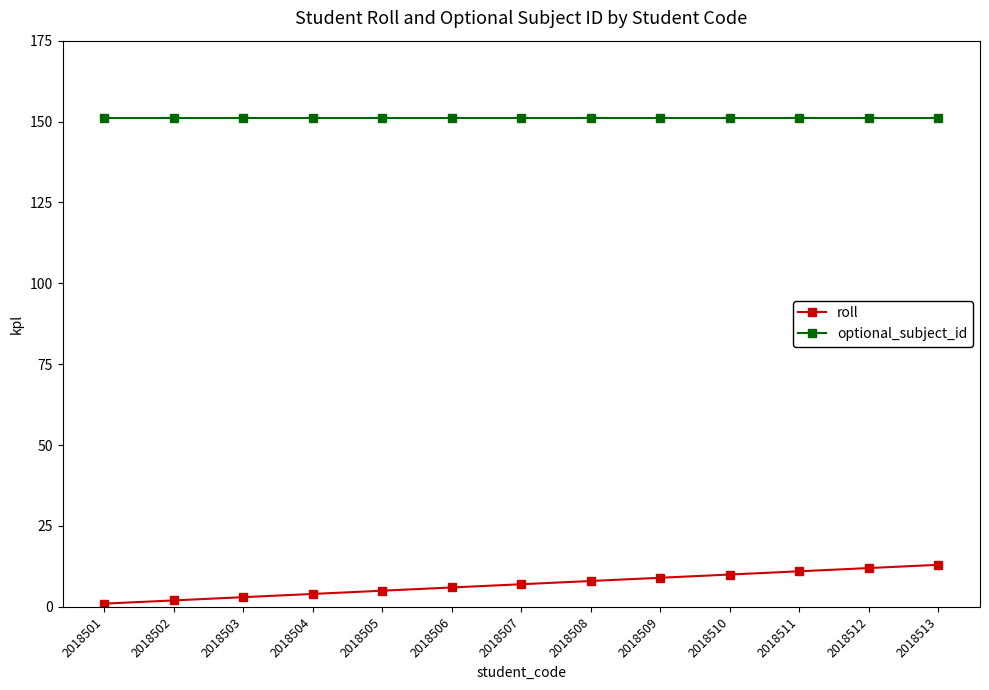

What is the approximate value of roll at 2018511, to the nearest 5?

10